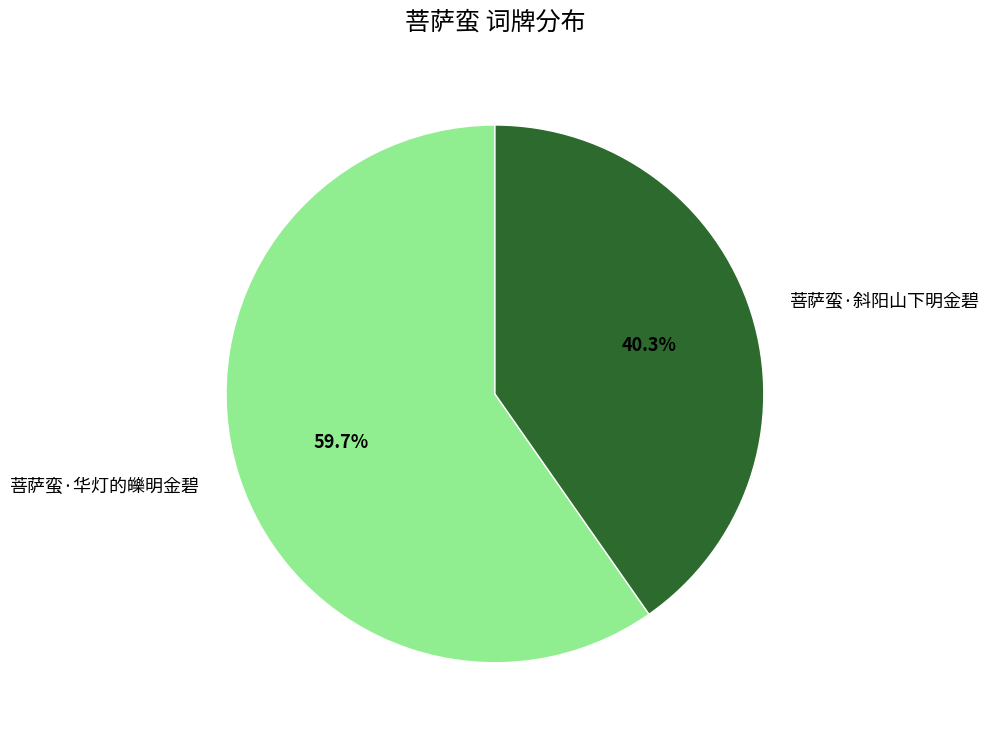

Do 菩萨蛮·华灯的皪明金碧 and 菩萨蛮·斜阳山下明金碧 together represent more than half of the pie?

Yes